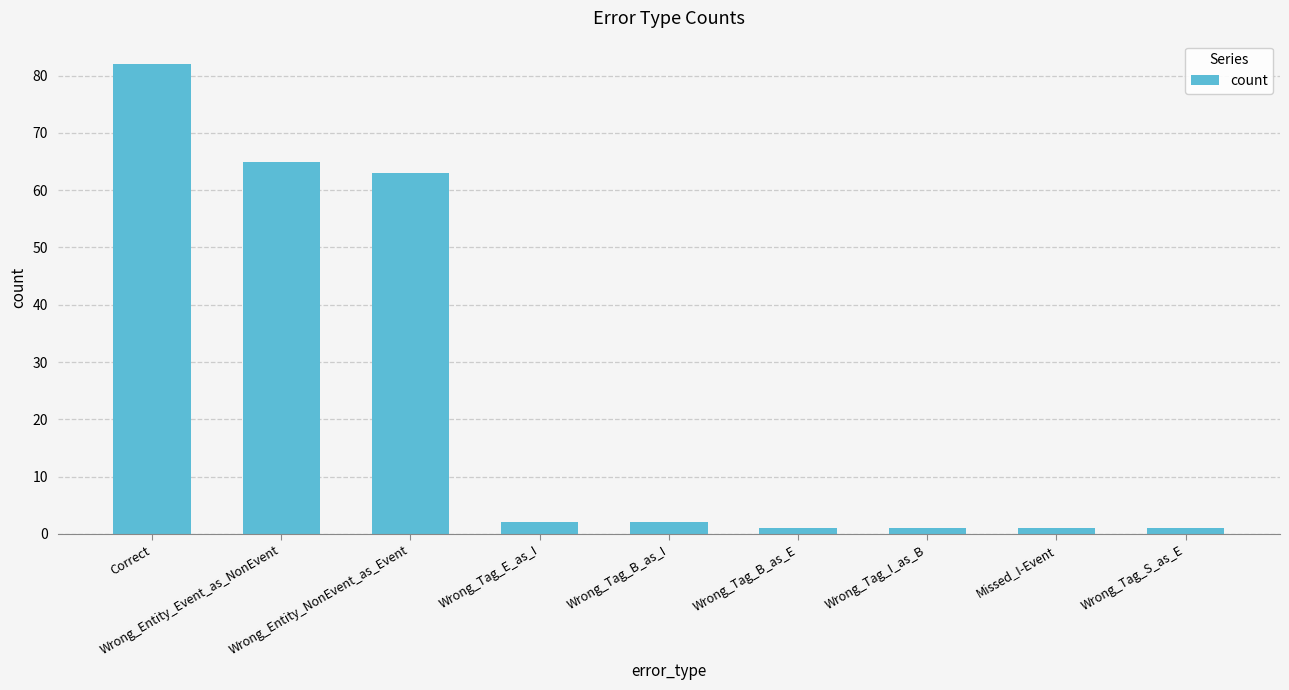

What is the difference between the values at Wrong_Entity_Event_as_NonEvent and Wrong_Tag_E_as_I?

63